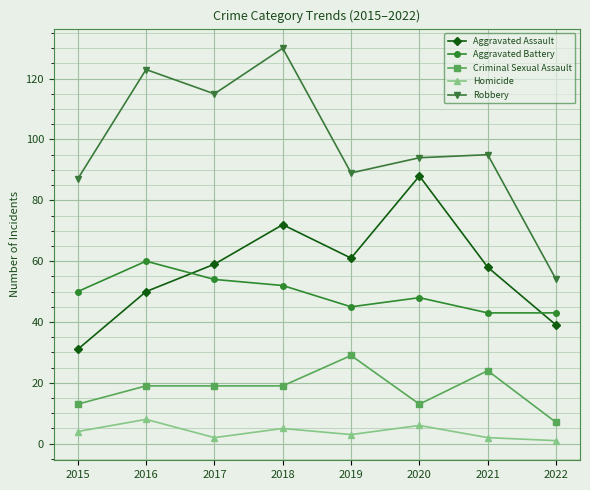

How many data points in Homicide are less than 4?

4